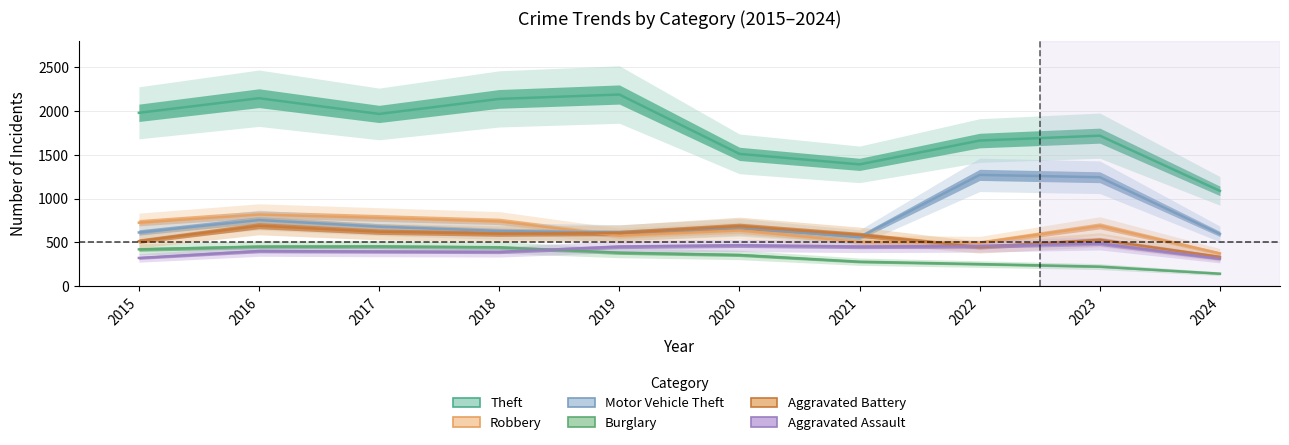

Reading left to right, transcribe all the data shown in this chart.

Theft: 1981	2148	1968	2140	2190	1512	1392	1664	1720	1089
Robbery: 726	819	780	741	577	637	506	495	690	374
Motor Vehicle Theft: 614	756	680	631	611	673	560	1272	1245	597
Burglary: 421	451	453	443	383	357	280	253	224	143
Aggravated Battery: 515	691	623	600	608	686	587	446	530	335
Aggravated Assault: 323	402	396	392	452	466	452	458	488	314